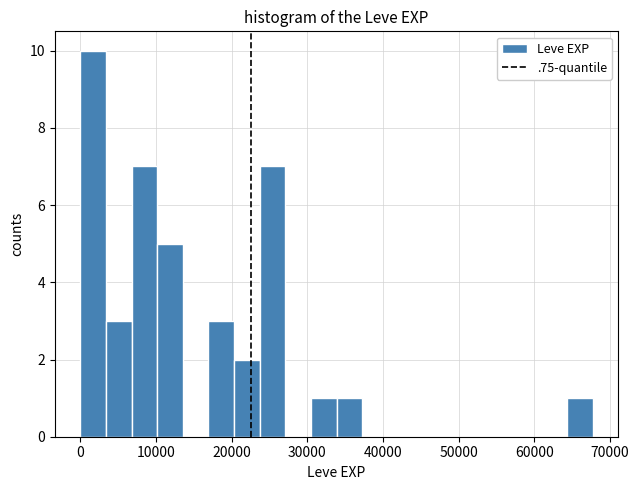

Read against the x-axis, roughly where is the centre of the tallest bar?

2000